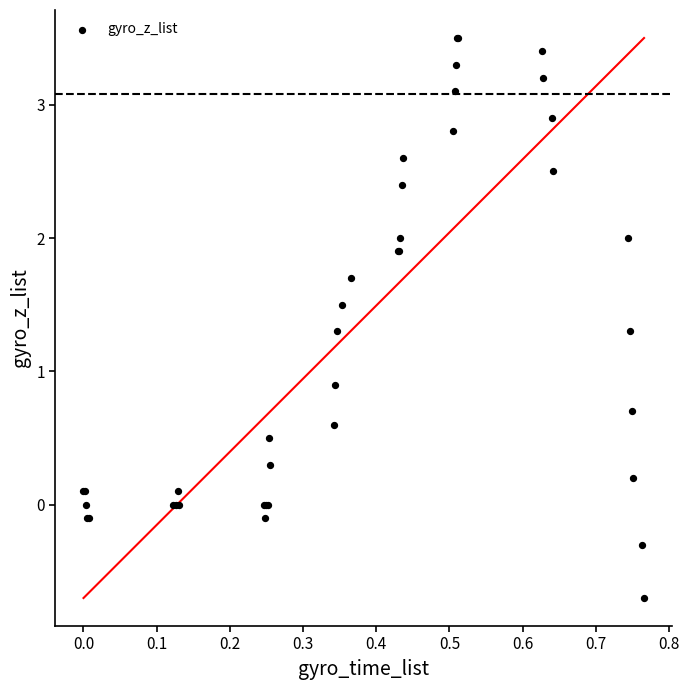

What Y value in the scatter plot is closest to 1?

0.9